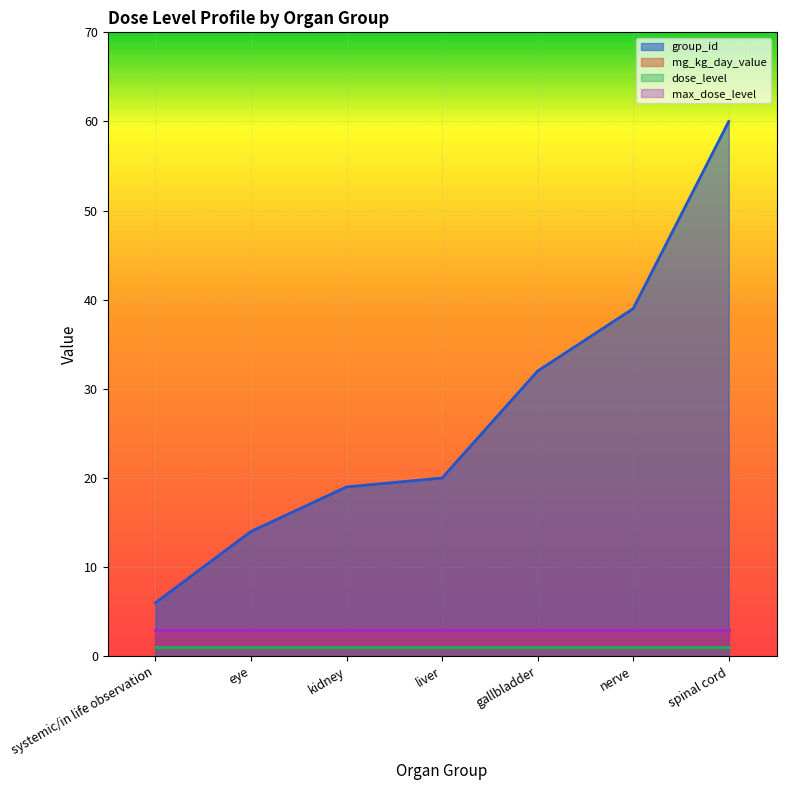

Is the value of max_dose_level at eye greater than the value of dose_level at kidney?

Yes